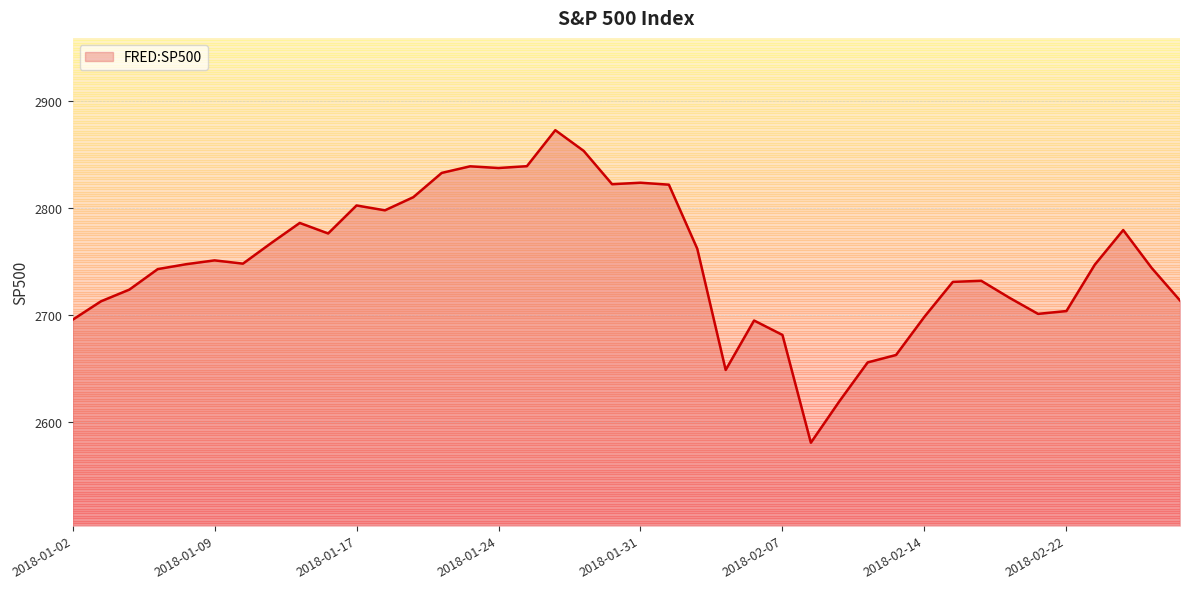

What is the minimum value shown in the chart?

2581.0